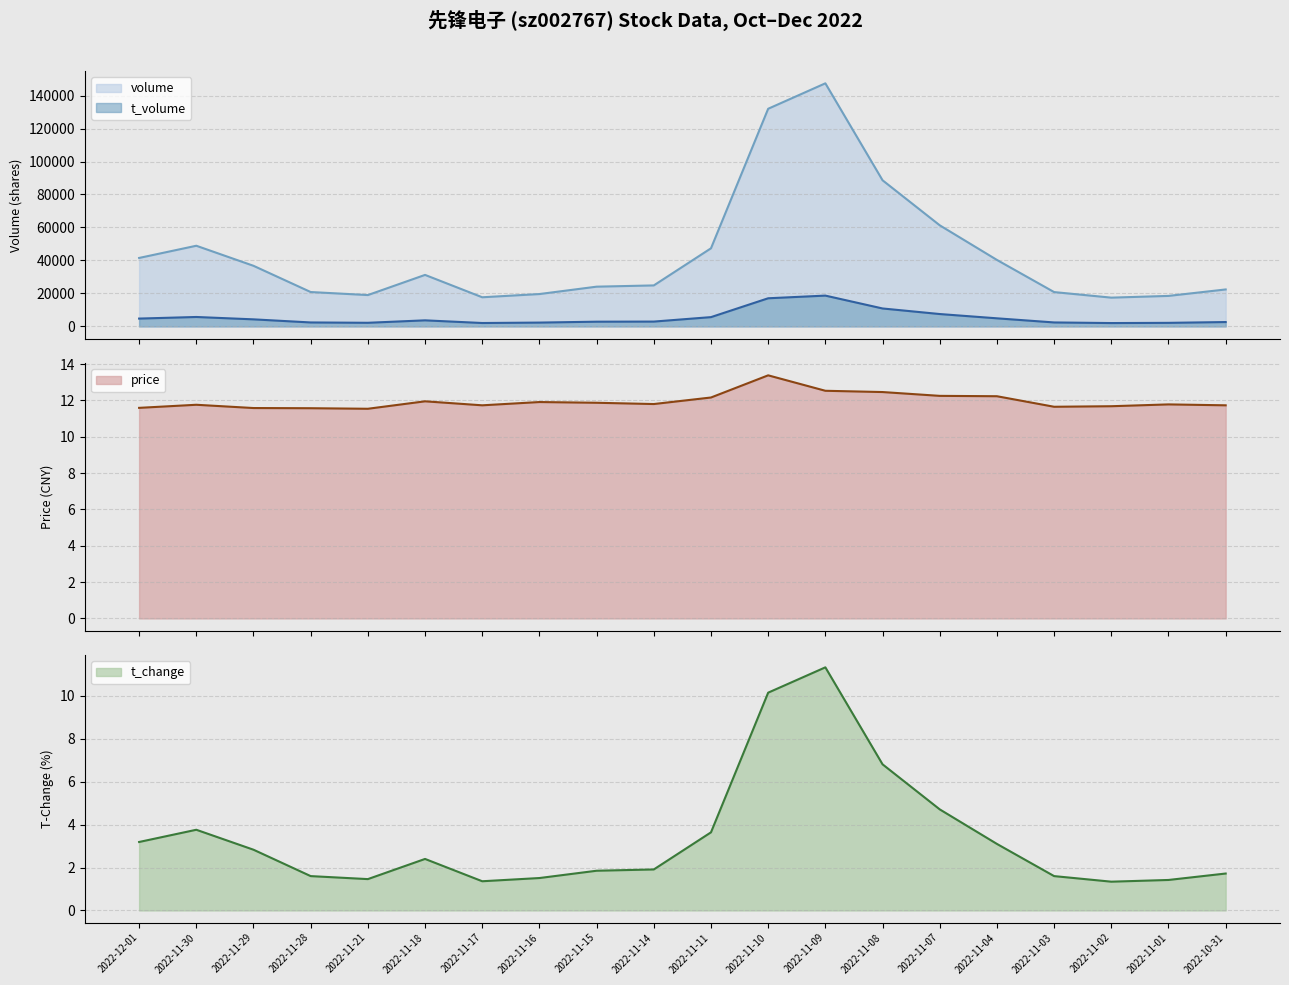

What is the highest value of the volume series?

147417